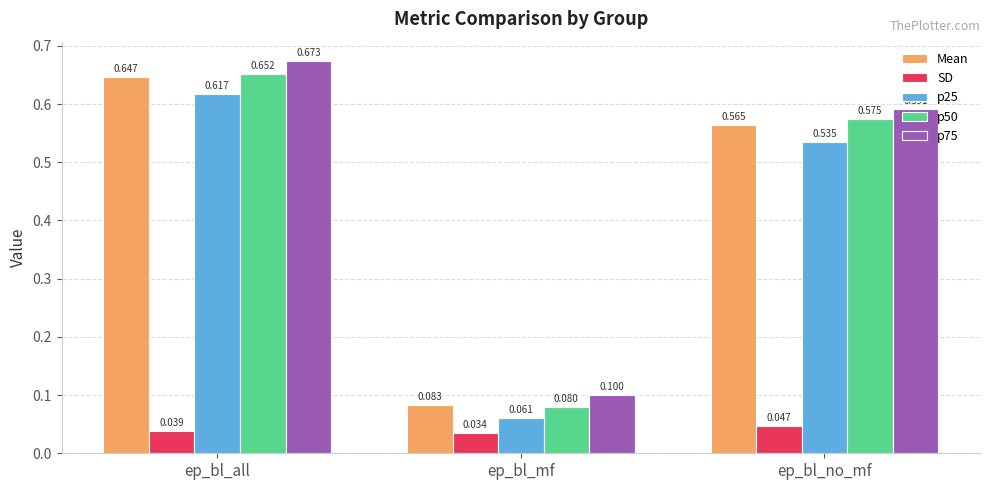

How many p25 values are between 0 and 1?

3